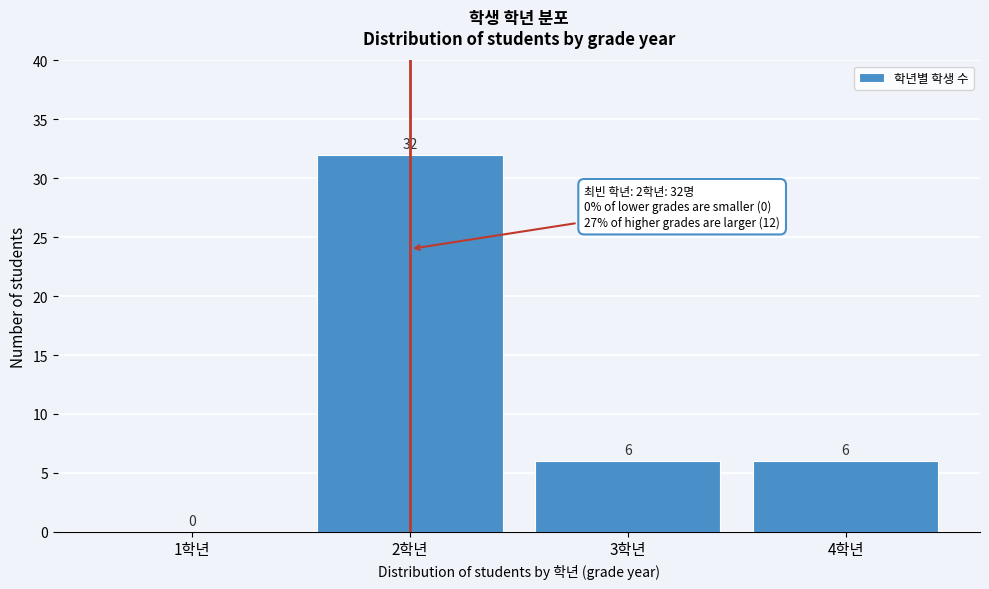

Reading right to left, transcribe all the data shown in this chart.

4학년=6	3학년=6	2학년=32	1학년=0